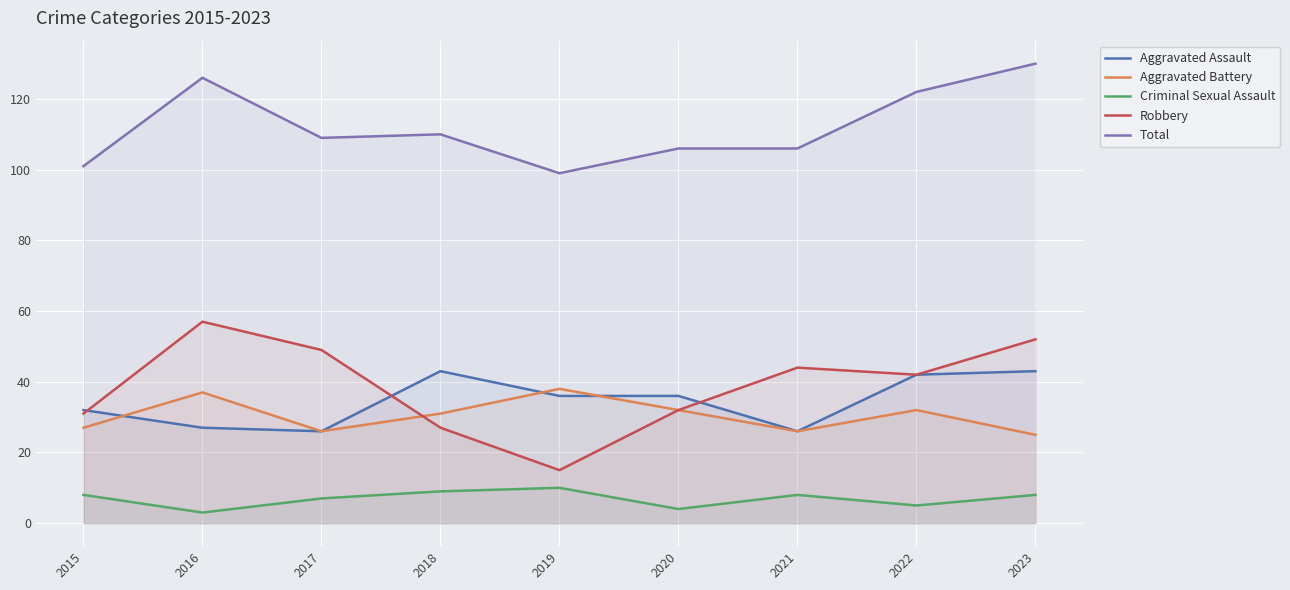

Is the value of Criminal Sexual Assault at 2017 greater than the value of Total at 2016?

No